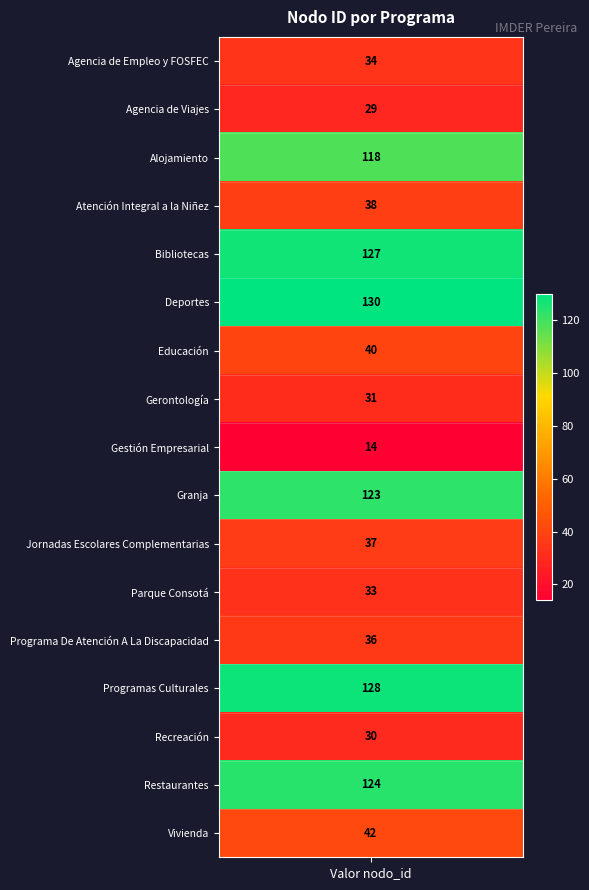

What is the change in value from Agencia de Viajes to Parque Consotá?

+4